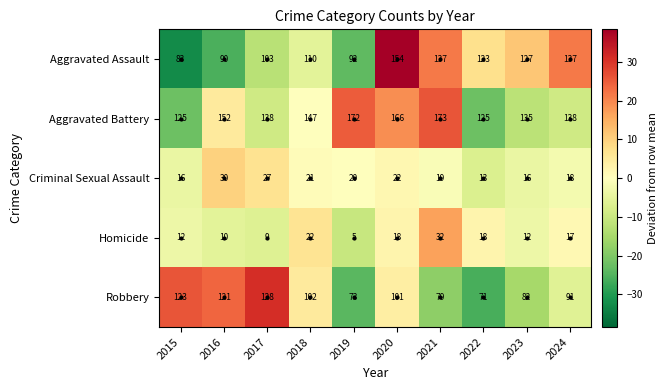

What is the difference between the highest and lowest values at 2015?

113